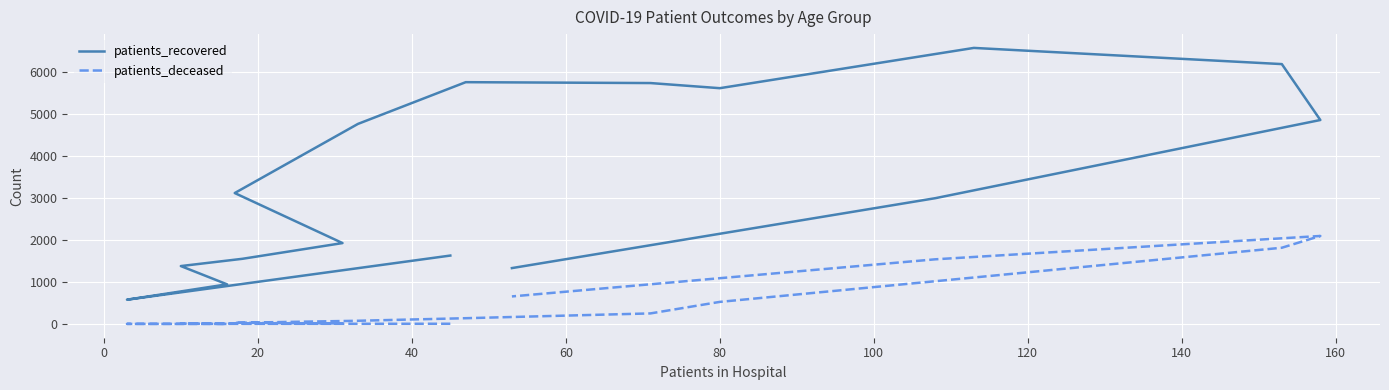

Which series has the largest range (max minus min)?

patients_recovered